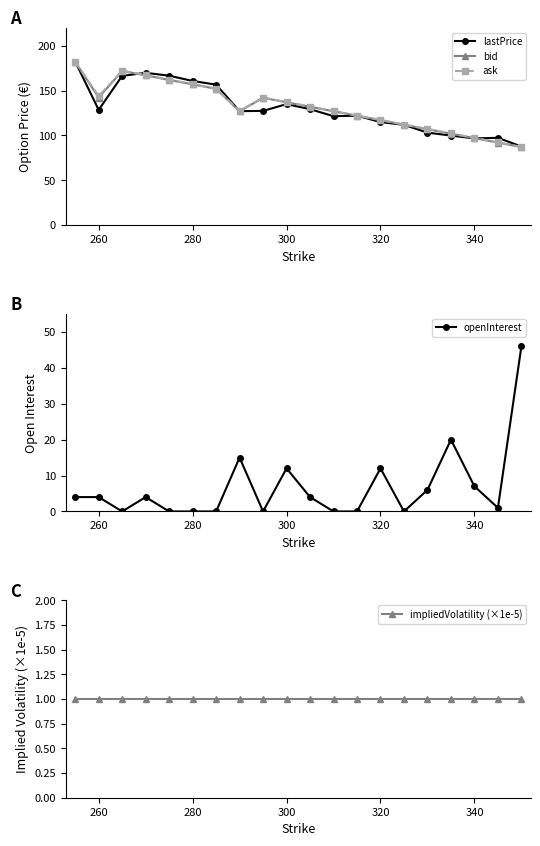

Is it true that lastPrice equals 55.3 at 300?

False